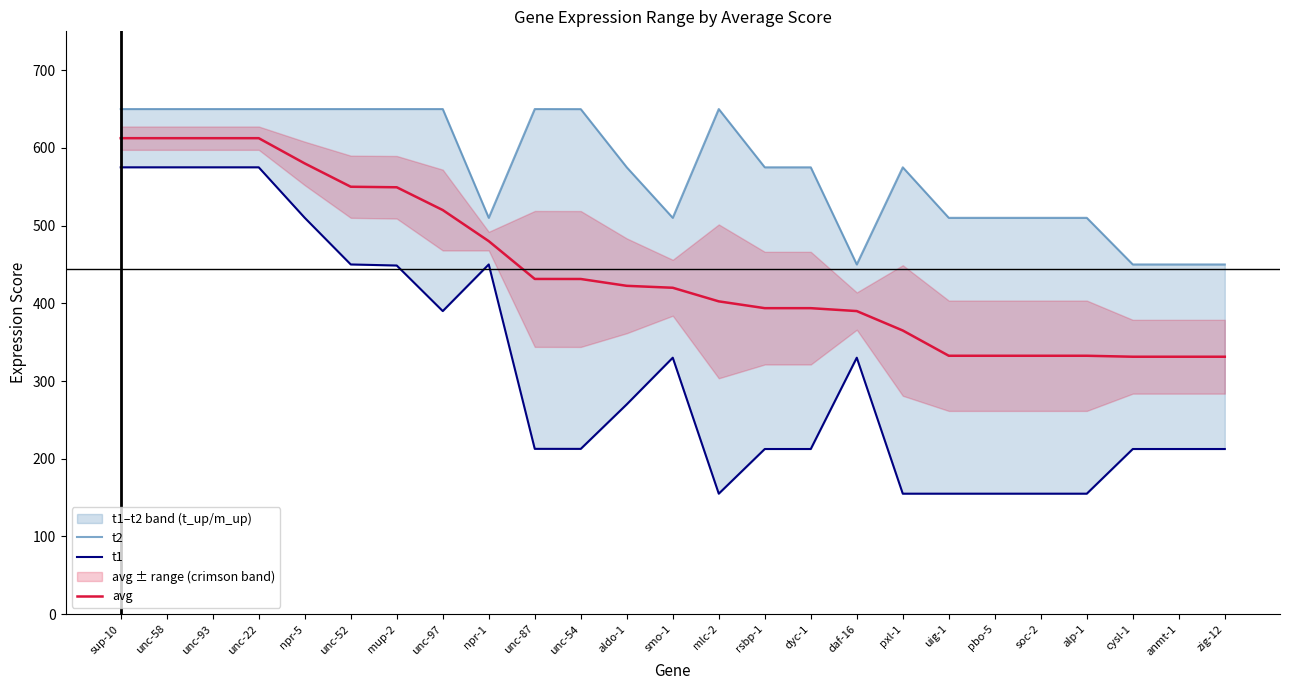

At anmt-1, list the series in order from smallest to largest.

t1, avg, t2